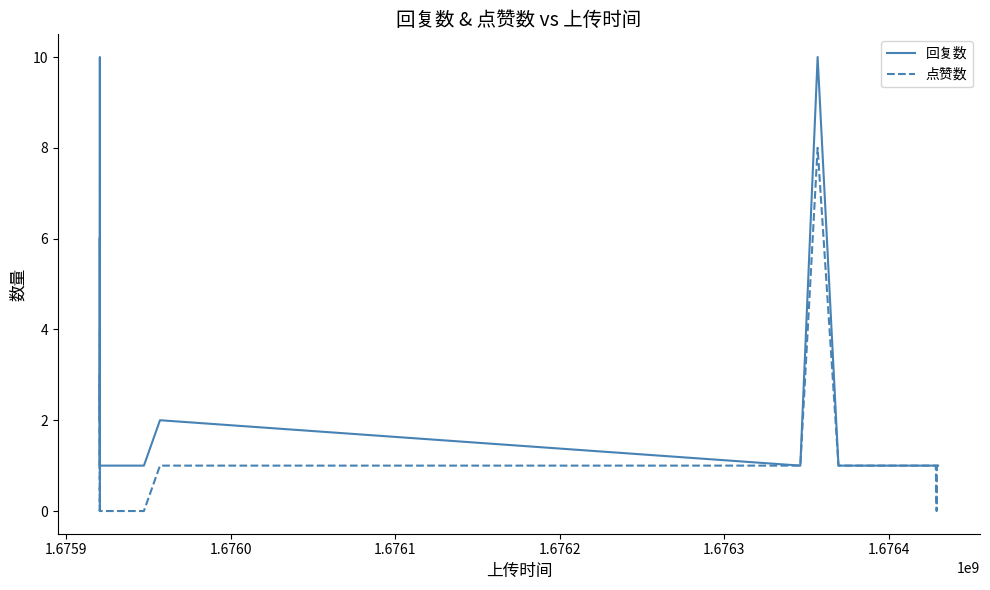

Rank the series by their average value, from highest to lowest.

回复数, 点赞数